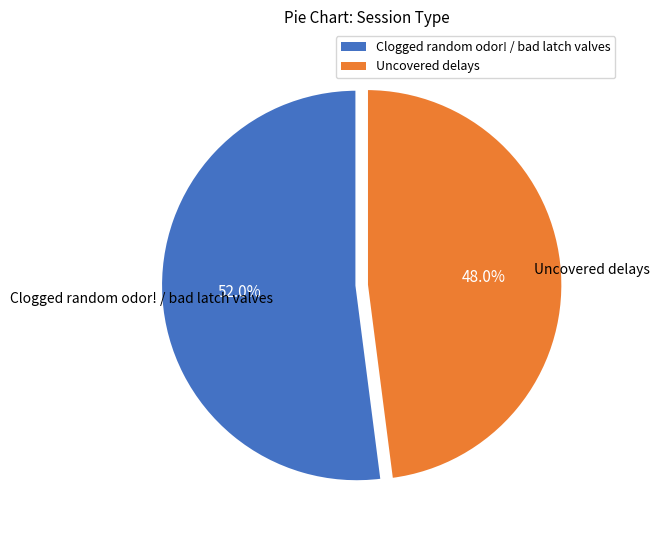

Does any single category account for the majority?

Yes